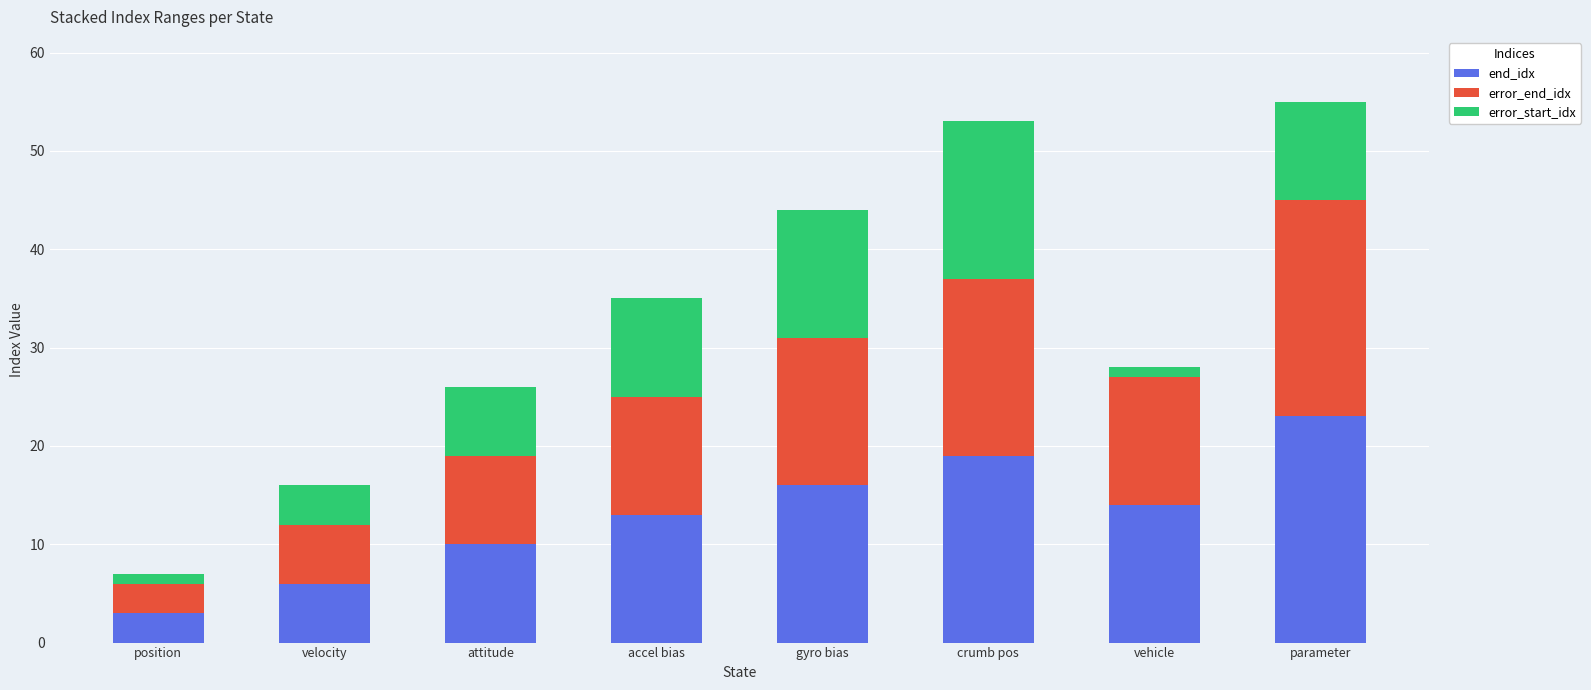

Is it true that end_idx equals 6 at vehicle?

False